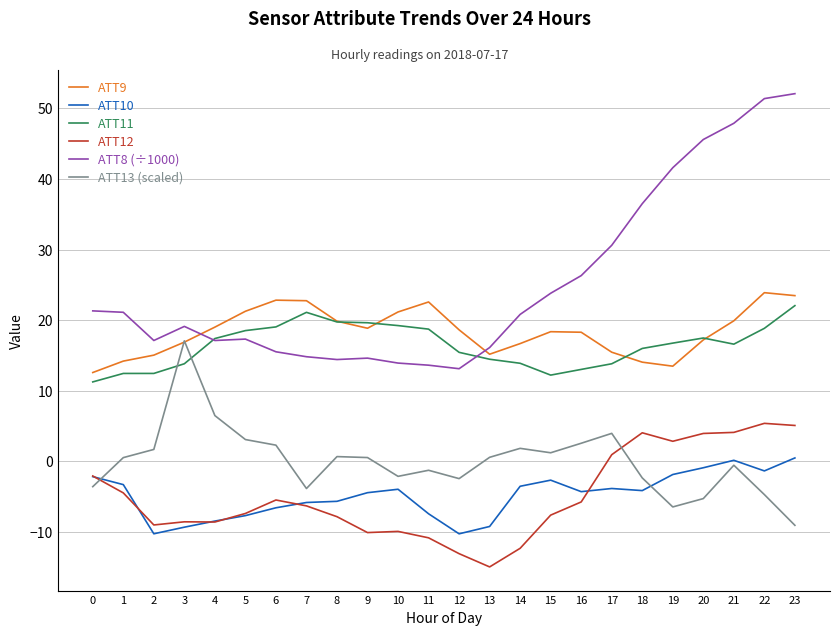

What is the difference between the highest and lowest values at 0?

24.9